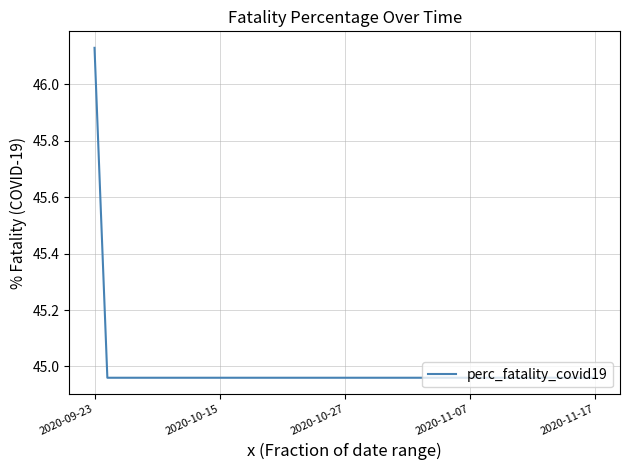

How many lines are shown in the chart?

1